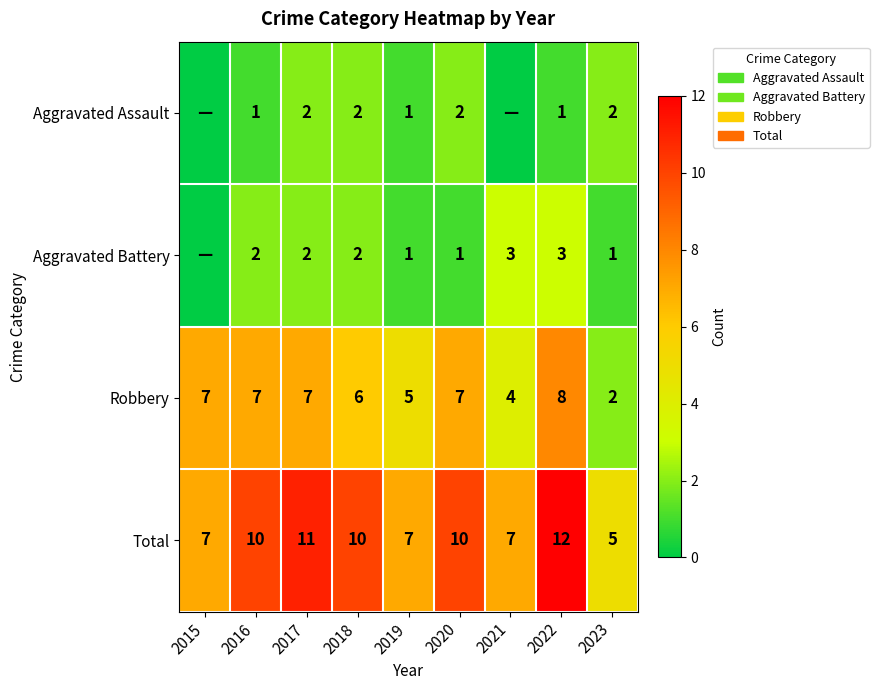

Between 2019 and 2015, which is larger?

2019